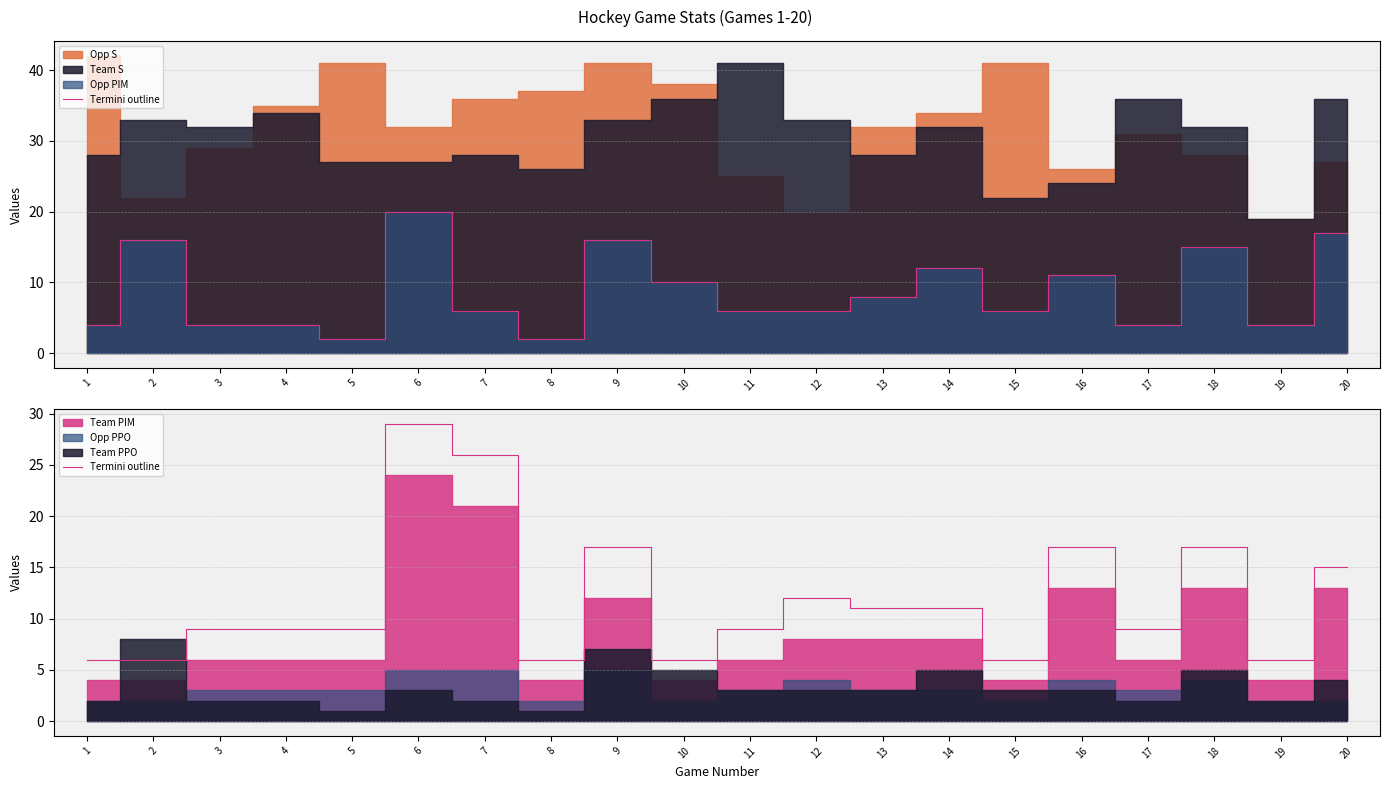

Which label corresponds to the smallest value in the chart?

1